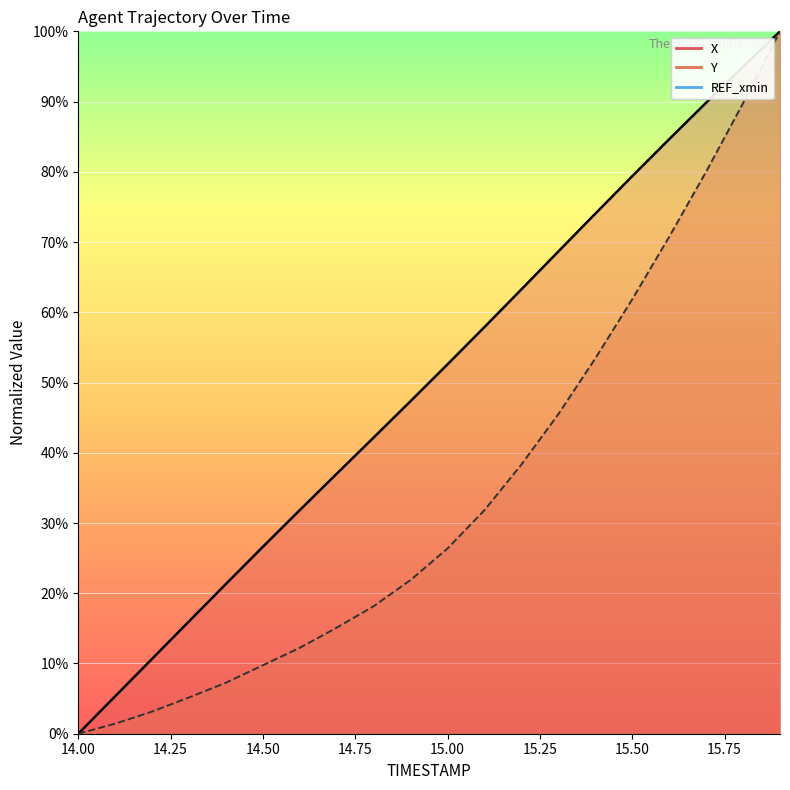

The X series shows 37.0 at 14.7. True or false?

True